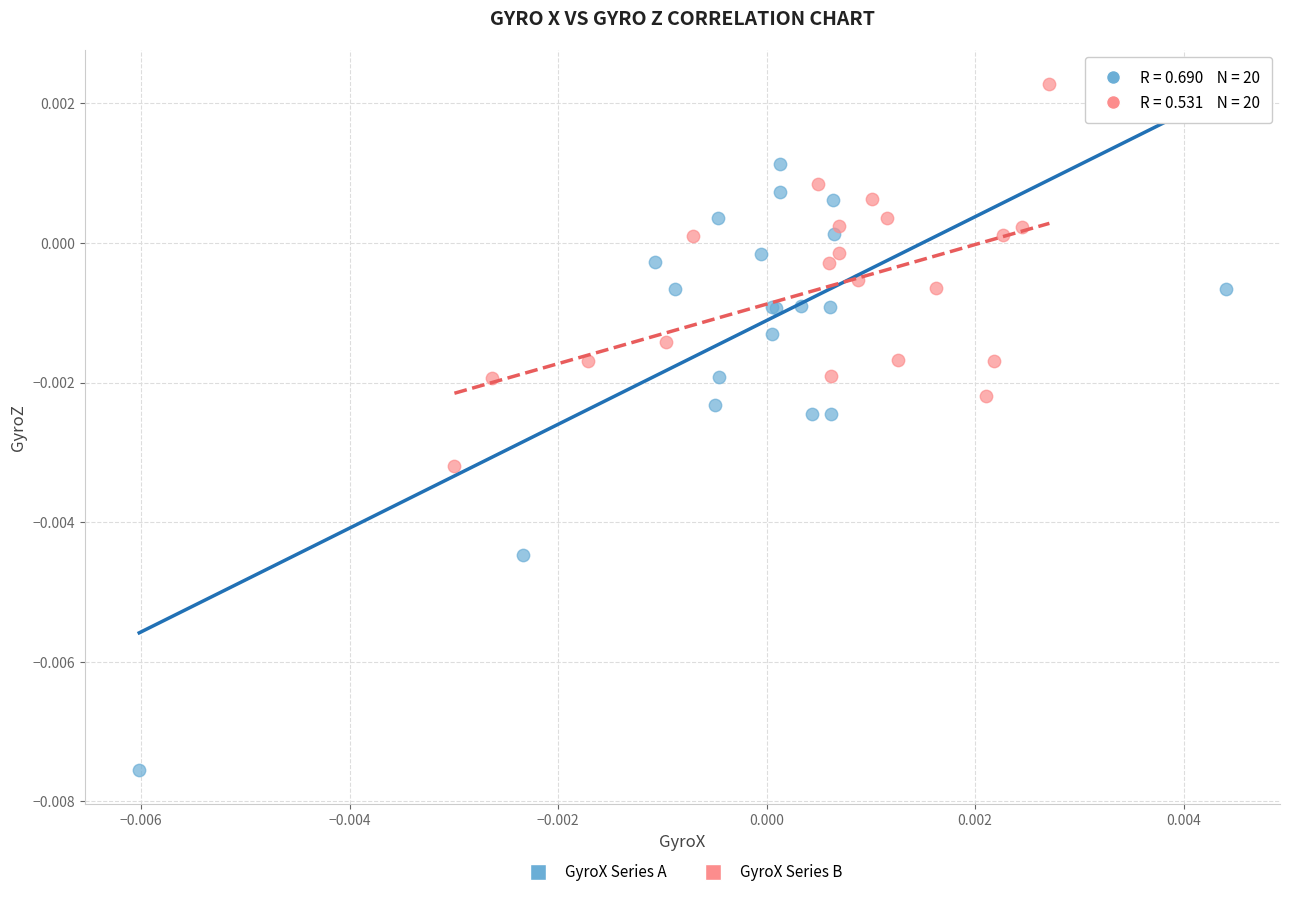

Which series reaches the minimum Y coordinate?

GyroX Series A